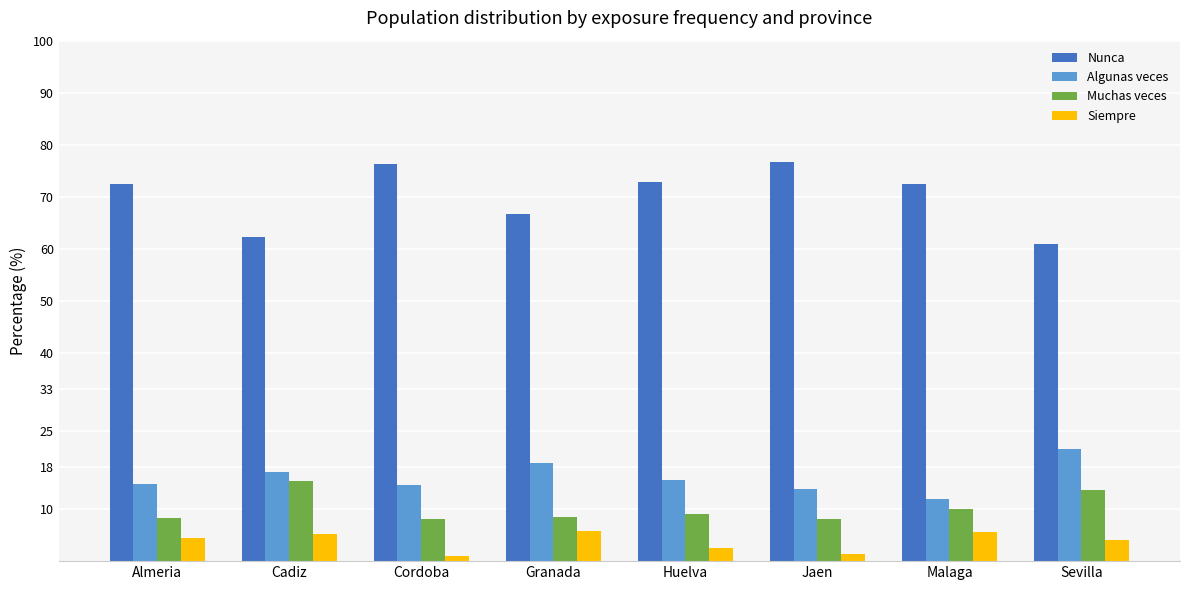

What is the minimum value for Nunca?

60.9